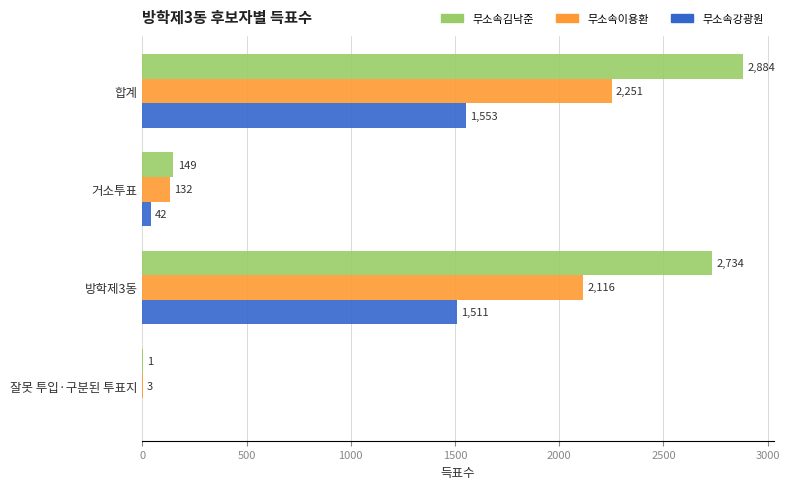

What is the average value of the 무소속이용환 series?

1126